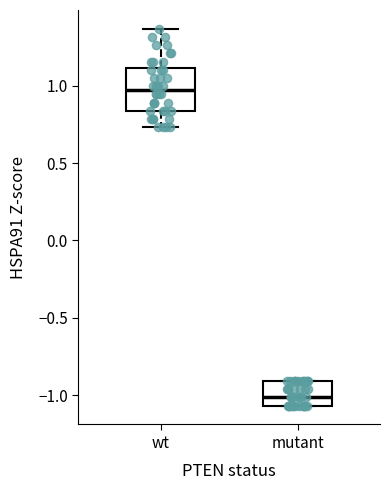

Where does the median line of the box for mutant sit on the y-axis? The values are not printed on the chart, so give them approximately, as read against the axis.

-1.00